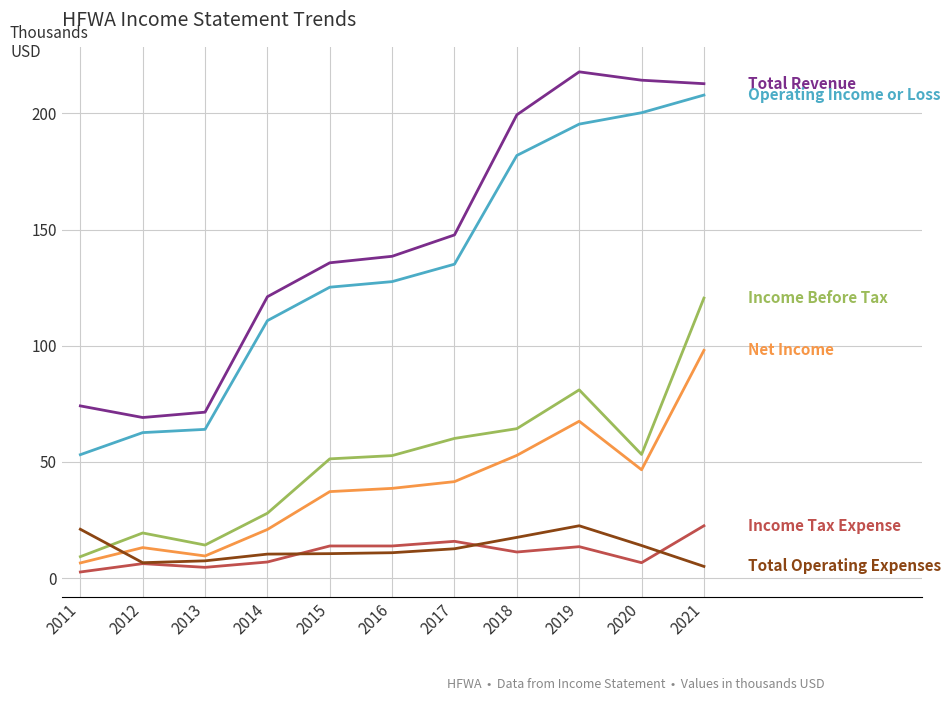

What is the maximum value shown in the chart?

217.9